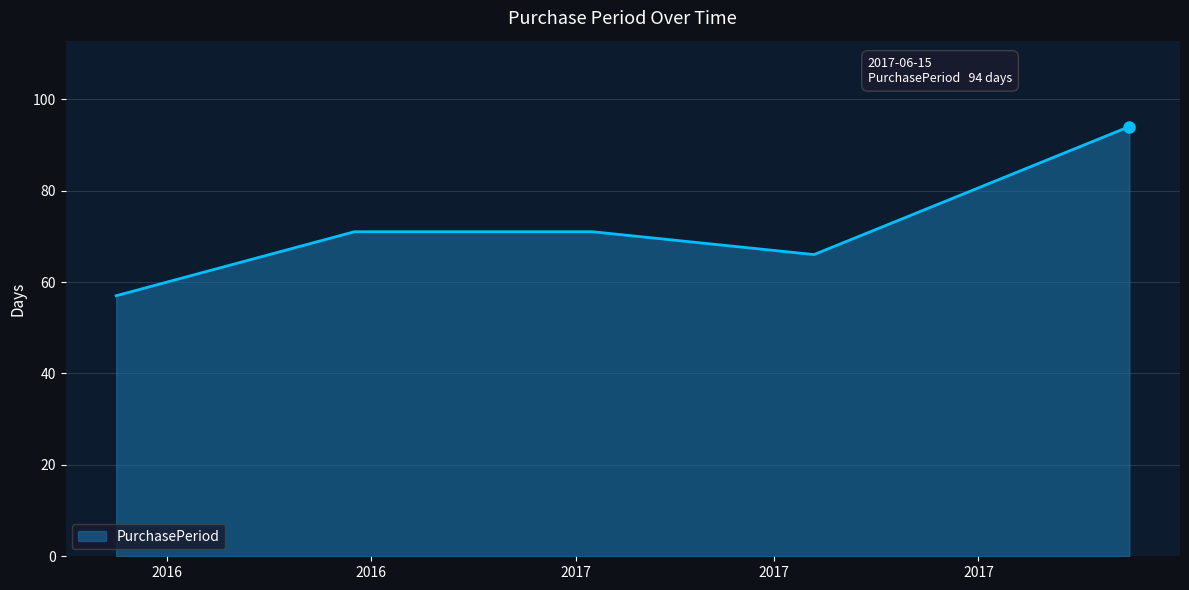

Reading left to right, what are all the values shown in this chart?

57	71	71	66	94